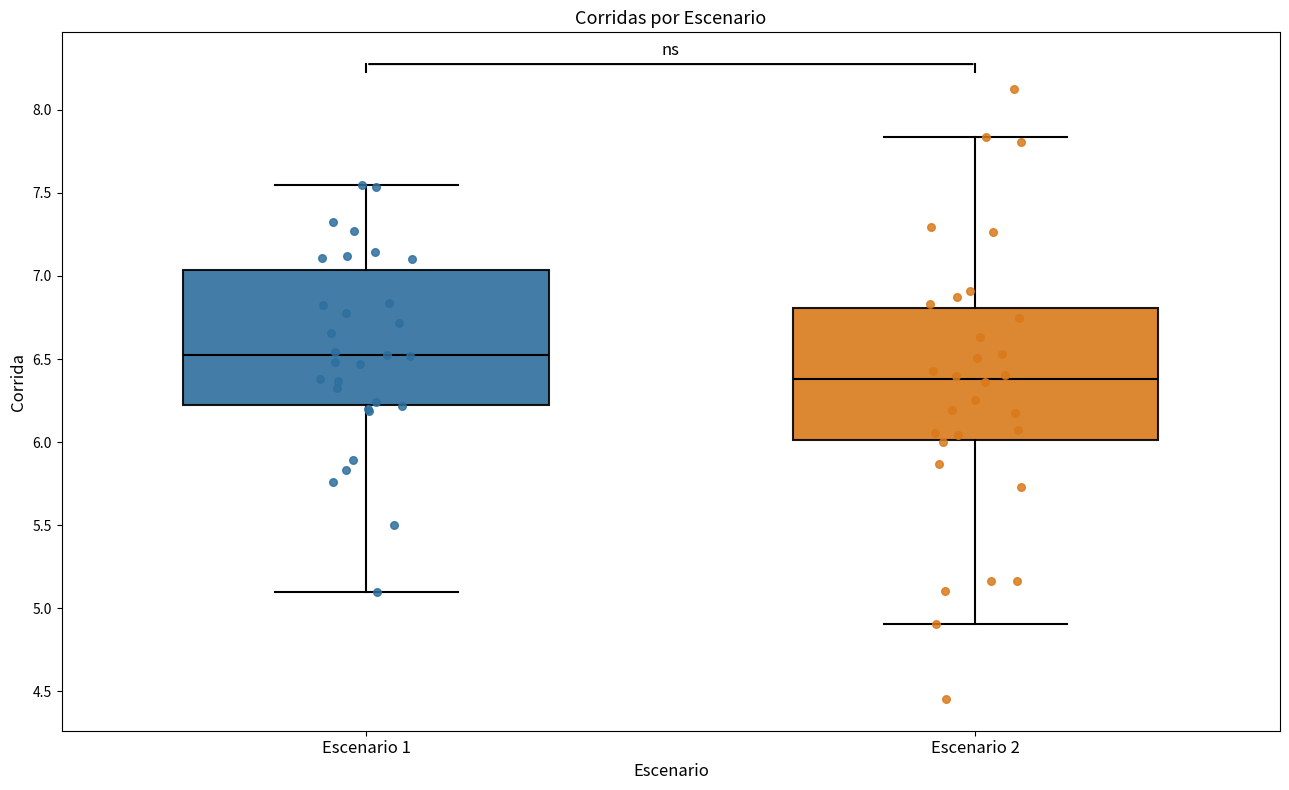

Where does the lower whisker of the box for Escenario 2 end on the y-axis? The values are not printed on the chart, so give them approximately, as read against the axis.

4.90